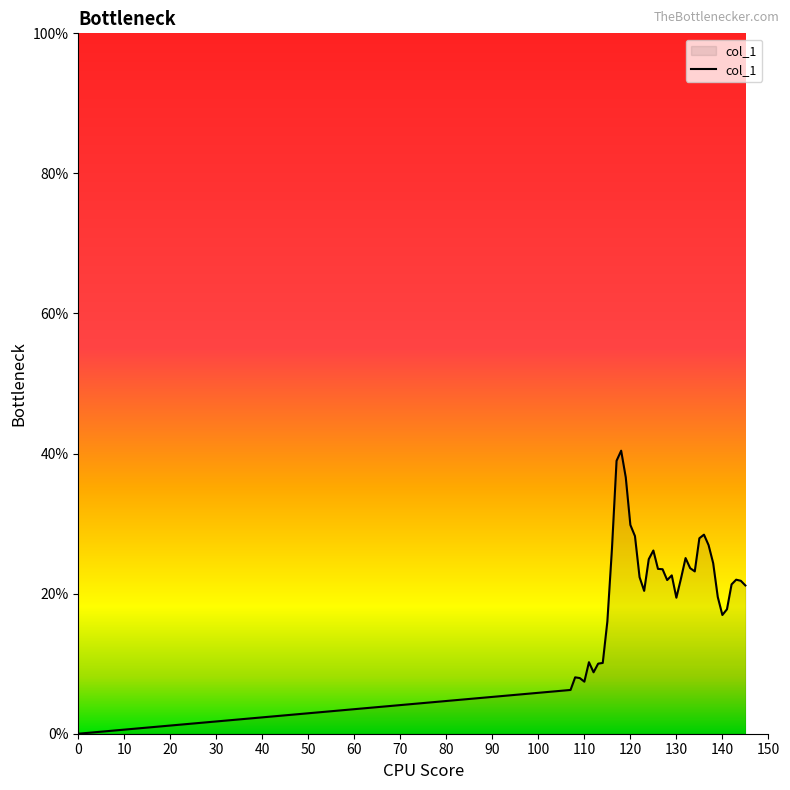

Is this an area chart (filled region under the line)?

Yes